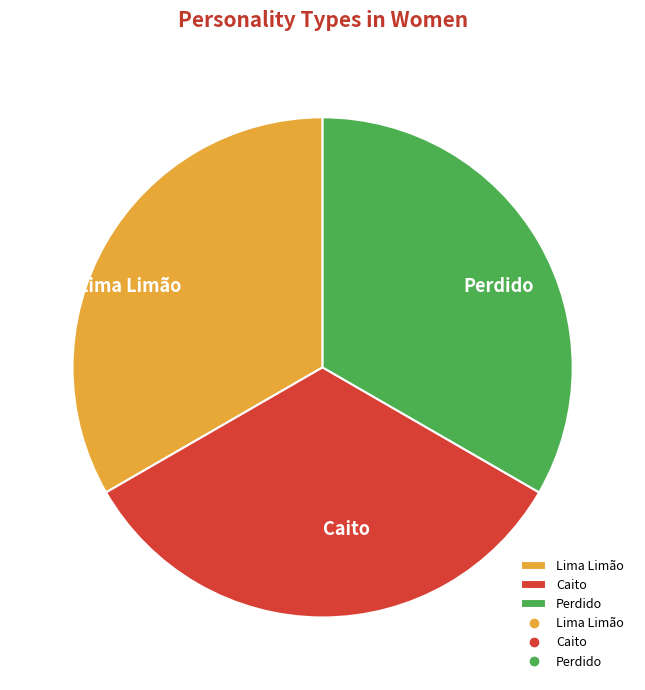

Is the sum of Lima Limão and Perdido greater than half?

Yes